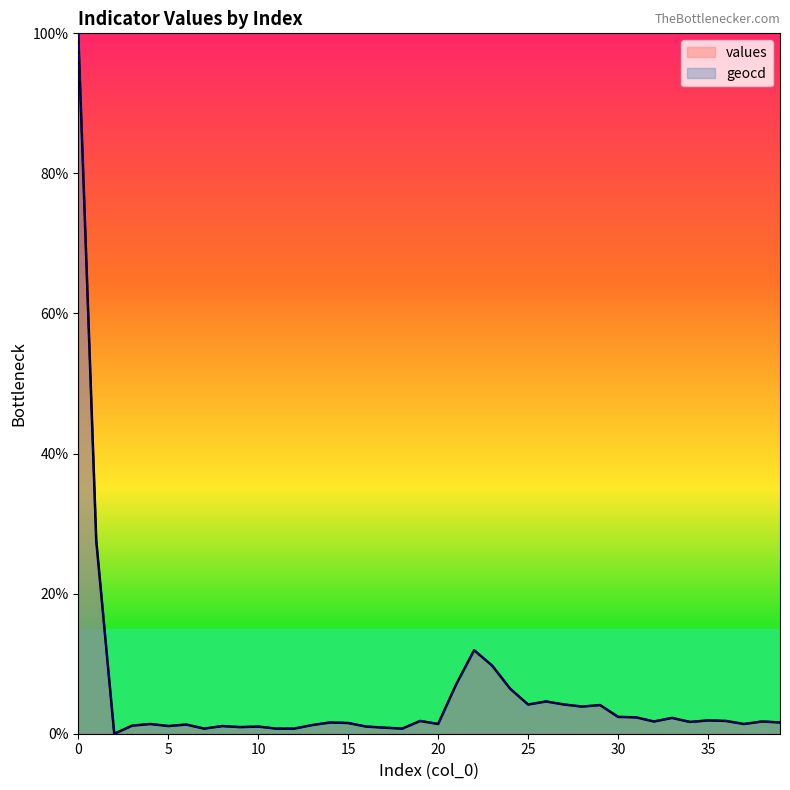

Reading right to left, transcribe all the data shown in this chart.

values: 1.6	1.7	1.4	1.8	1.9	1.7	2.3	1.7	2.3	2.4	4.1	3.9	4.2	4.6	4.2	6.4	9.7	11.9	7.0	1.4	1.8	0.7	0.9	1.0	1.5	1.6	1.2	0.7	0.7	1.0	0.9	1.1	0.7	1.3	1.1	1.4	1.2	0.0	27.5	100.0
geocd: 1.6	1.8	1.4	1.8	1.9	1.7	2.3	1.8	2.3	2.4	4.1	3.9	4.2	4.6	4.2	6.4	9.7	11.9	7.0	1.4	1.8	0.7	0.9	1.0	1.5	1.6	1.2	0.7	0.7	1.0	1.0	1.1	0.7	1.3	1.1	1.4	1.2	0.0	27.5	100.0